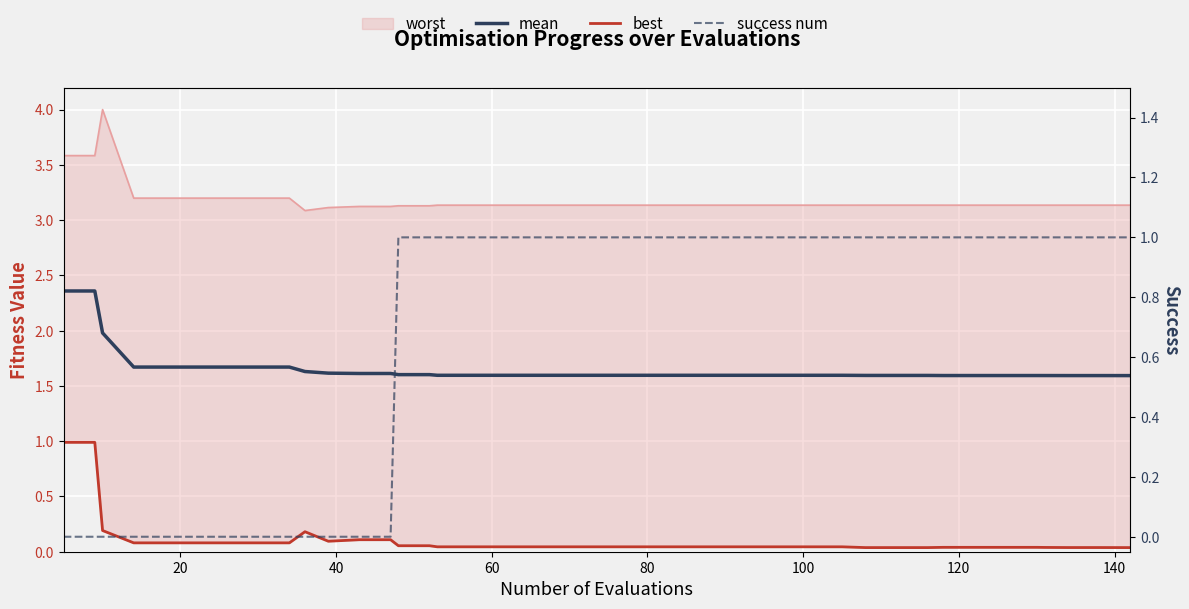

Does the chart display data point markers on the line(s)?

No